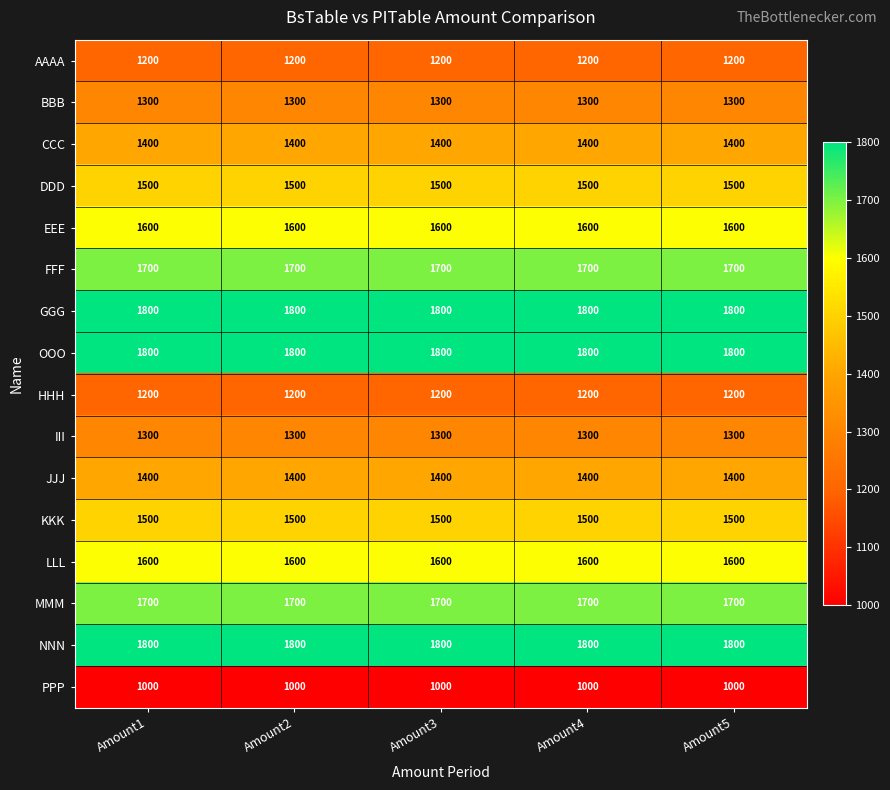

Is it true that AAAA equals 1200 at Amount3?

True